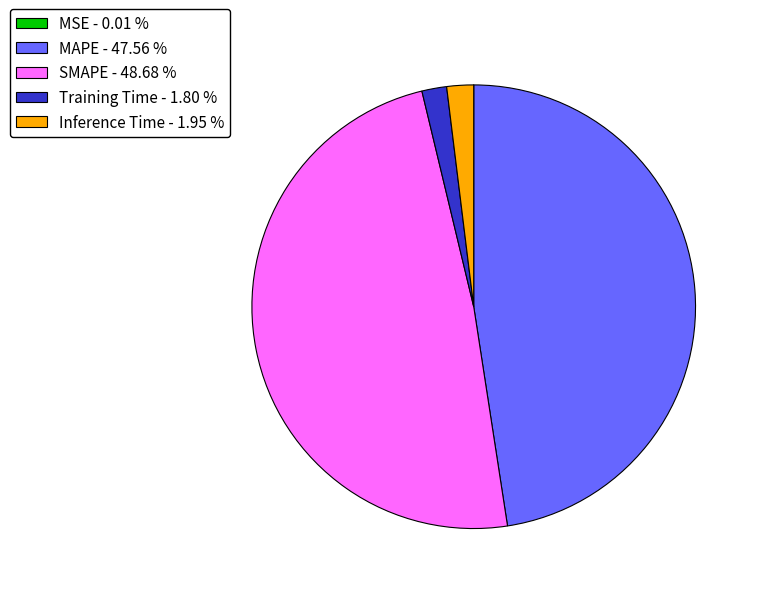

Which has a higher value, Inference Time - 1.95 % or MAPE - 47.56 %?

MAPE - 47.56 %